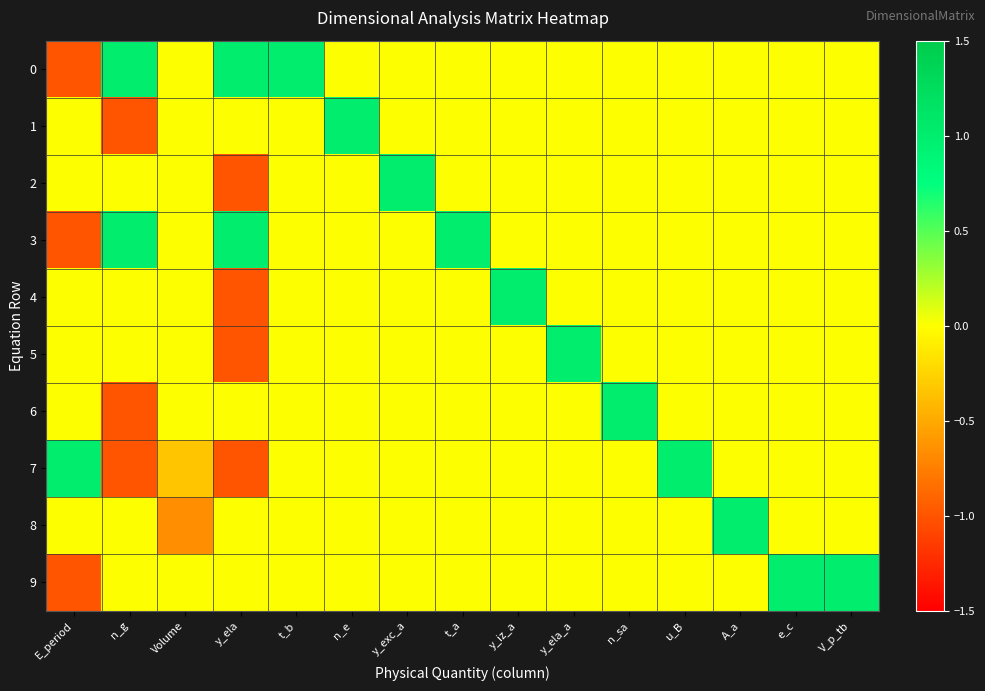

What is the total value across all series at e_c?

1.0